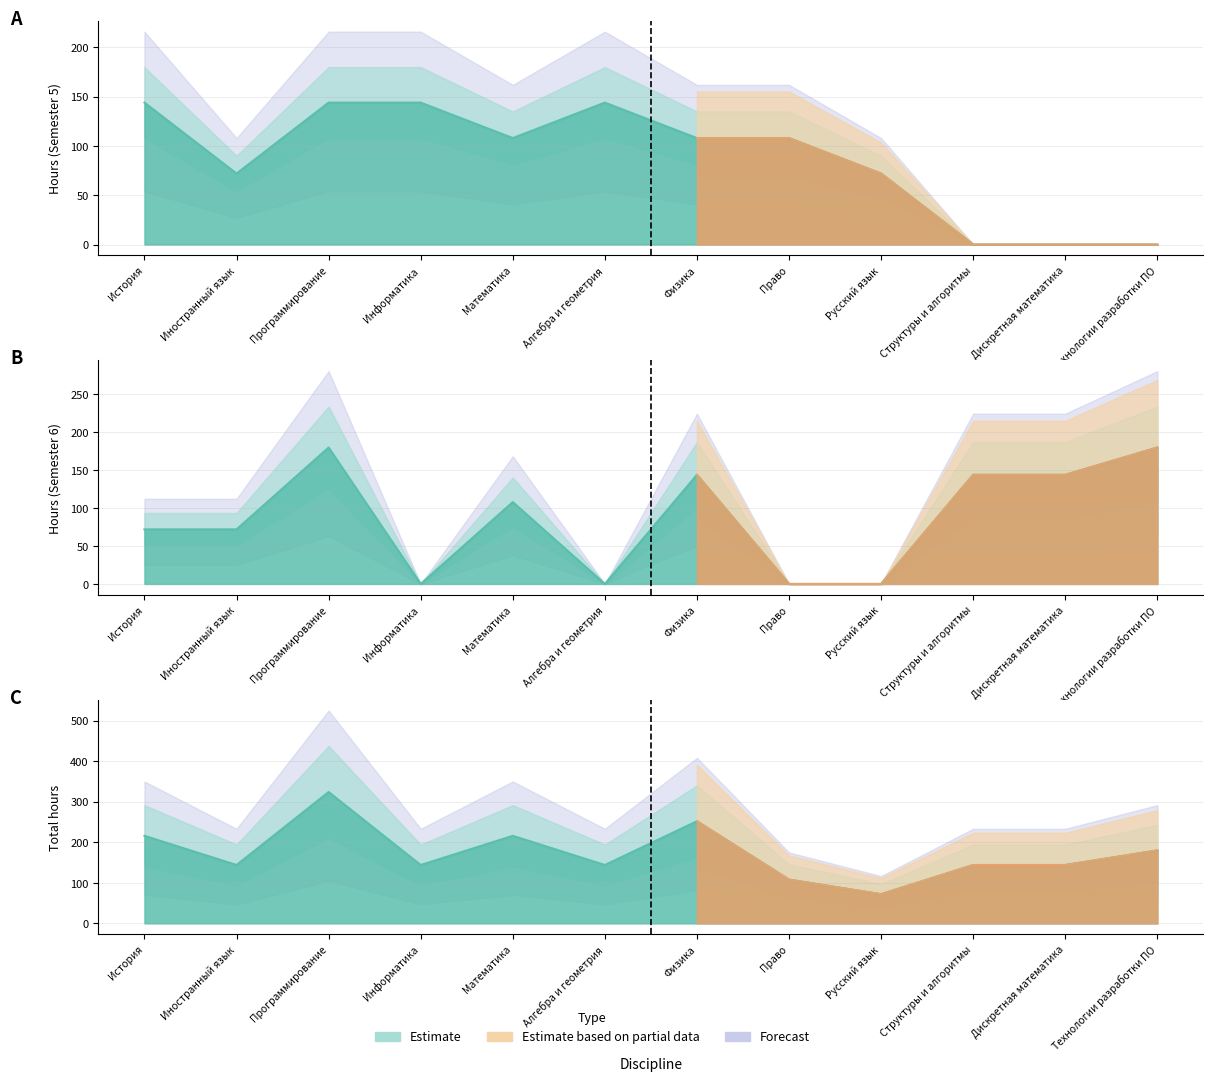

At which category is the sum across all series the highest?

Программирование